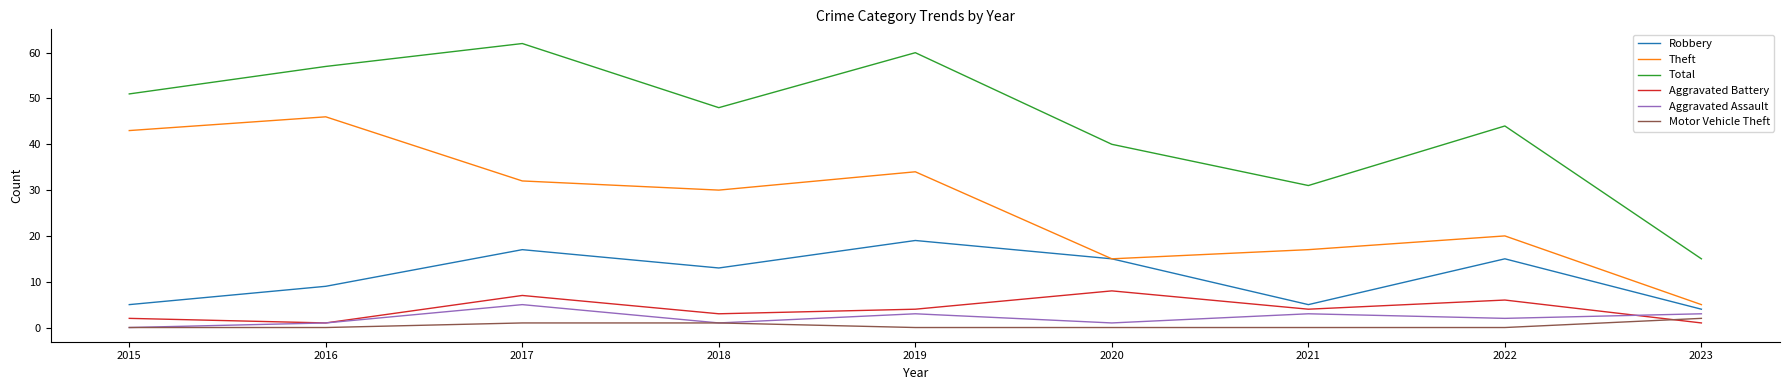

What is the difference between the maximum and second lowest values in the Aggravated Assault series?

4